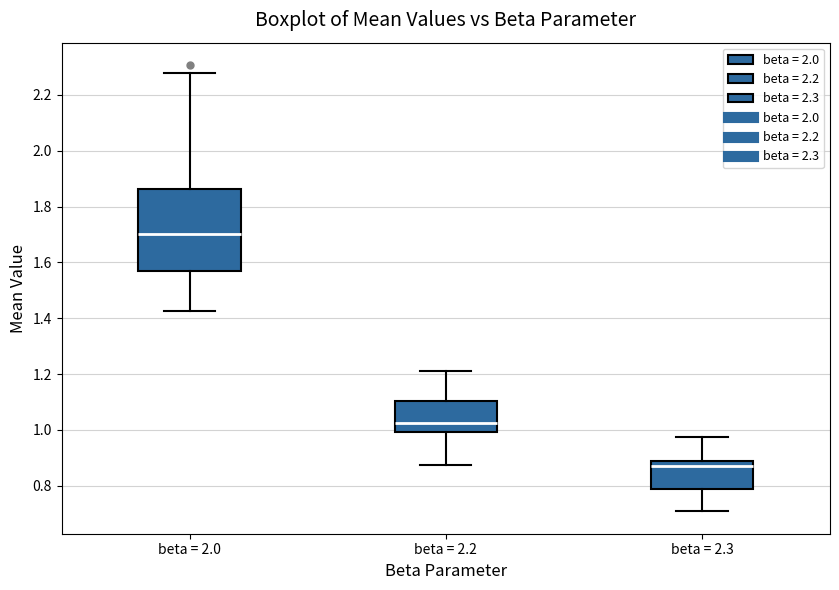

Reading left to right, transcribe this box plot: for each box, give where its median line is, the range the box spans, and where its two whiskers end, as read against the y-axis. The values are not printed on the chart, so give them approximately, as read against the axis.

beta = 2.0: median 1.70, box 1.58 to 1.86, whiskers 1.42 to 2.28
beta = 2.2: median 1.02, box 1.00 to 1.10, whiskers 0.88 to 1.22
beta = 2.3: median 0.86, box 0.78 to 0.88, whiskers 0.70 to 0.98